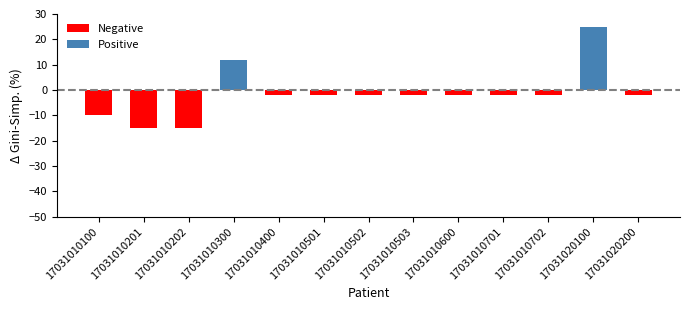

The value at 17031020100 is 25. True or false?

True